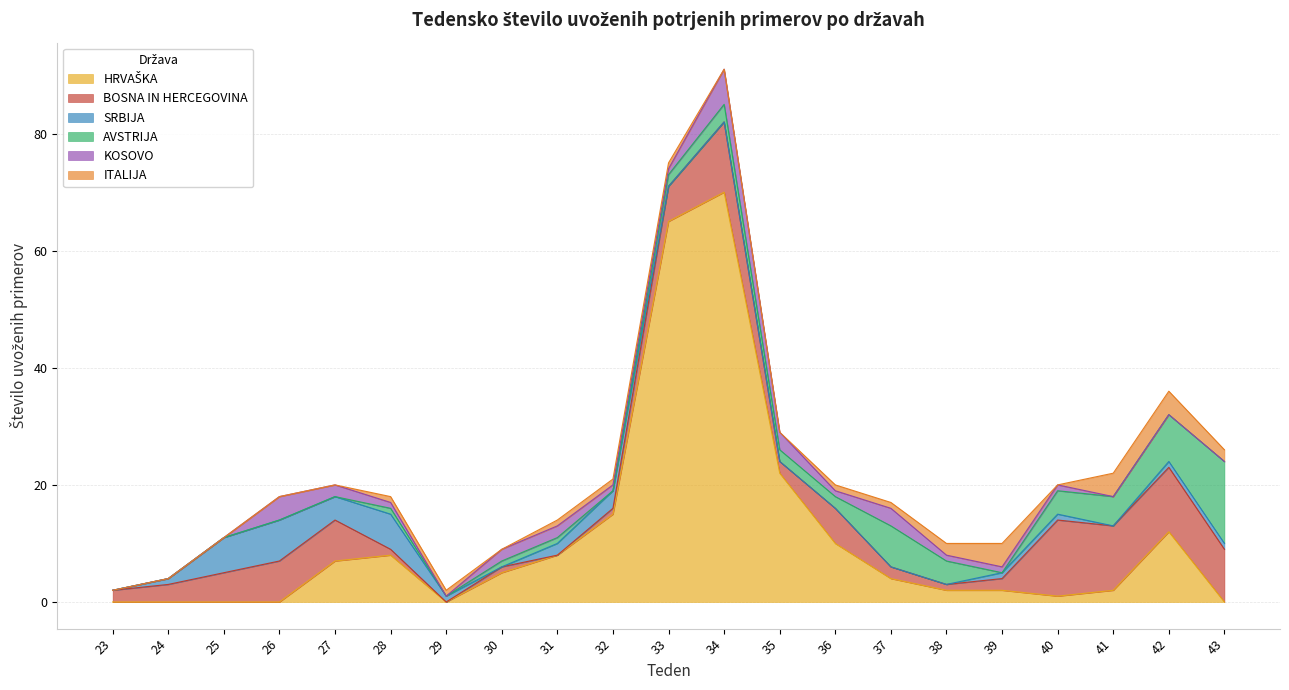

Reading left to right, extract all data points from this chart.

HRVAŠKA: 0	0	0	0	7	8	0	5	8	15	65	70	22	10	4	2	2	1	2	12	0
BOSNA IN HERCEGOVINA: 2	3	5	7	7	1	0	1	0	1	6	12	2	6	2	1	2	13	11	11	9
SRBIJA: 0	1	6	7	4	6	1	0	2	3	0	0	0	0	0	0	1	1	0	1	1
AVSTRIJA: 0	0	0	0	0	1	0	1	1	0	2	3	2	2	7	4	0	4	5	8	14
KOSOVO: 0	0	0	4	2	1	0	2	2	1	1	6	3	1	3	1	1	1	0	0	0
ITALIJA: 0	0	0	0	0	1	1	0	1	1	1	0	0	1	1	2	4	0	4	4	2